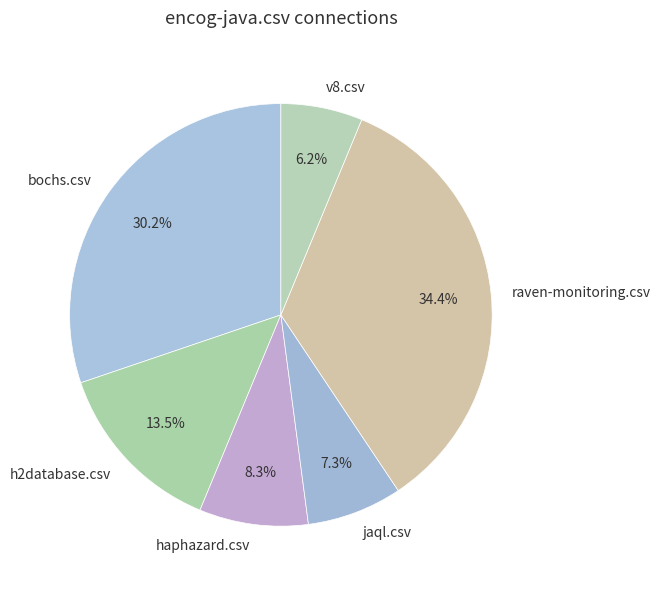

Which slice is the smallest?

v8.csv